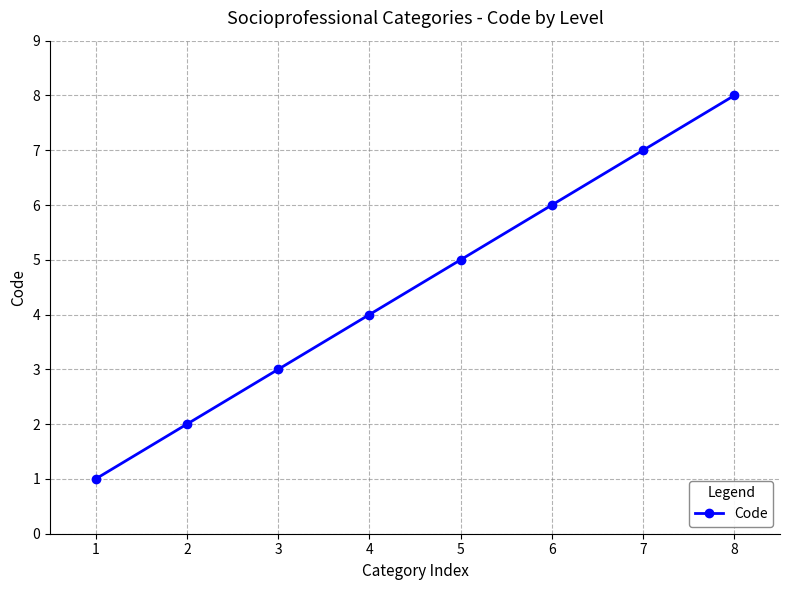

What is the sum of the values at 7 and 6?

13